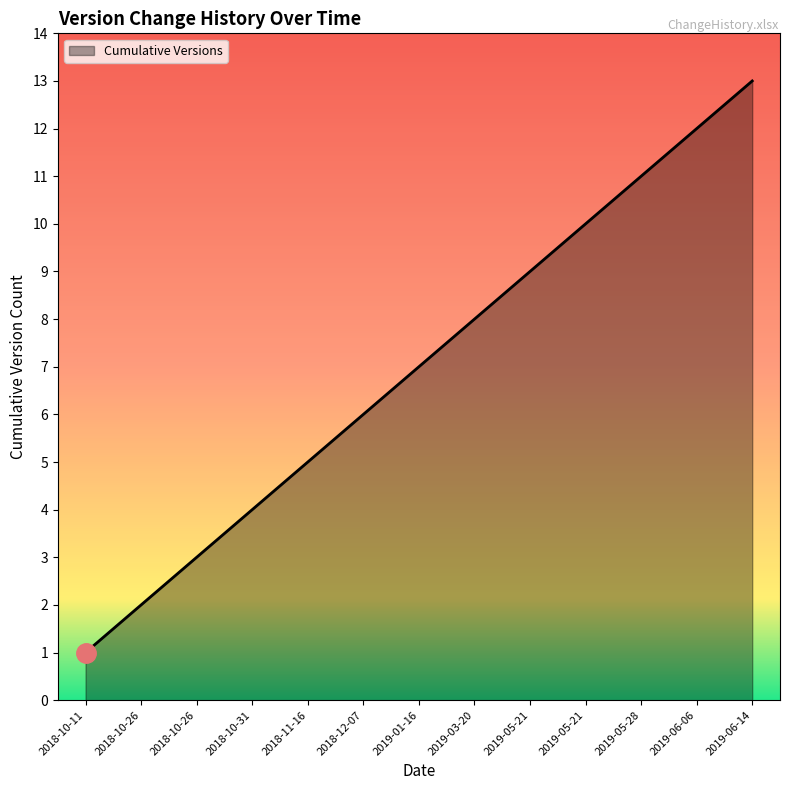

What is the maximum value shown in the chart?

13